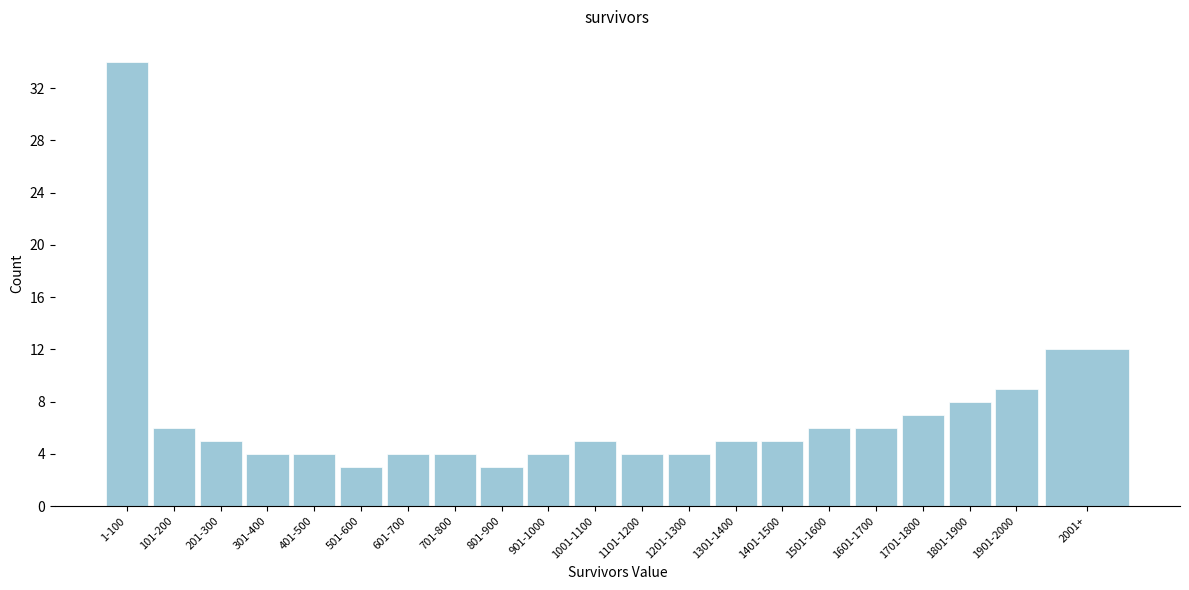

Reading right to left, what are all the values shown in this chart?

12	9	8	7	6	6	5	5	4	4	5	4	3	4	4	3	4	4	5	6	34